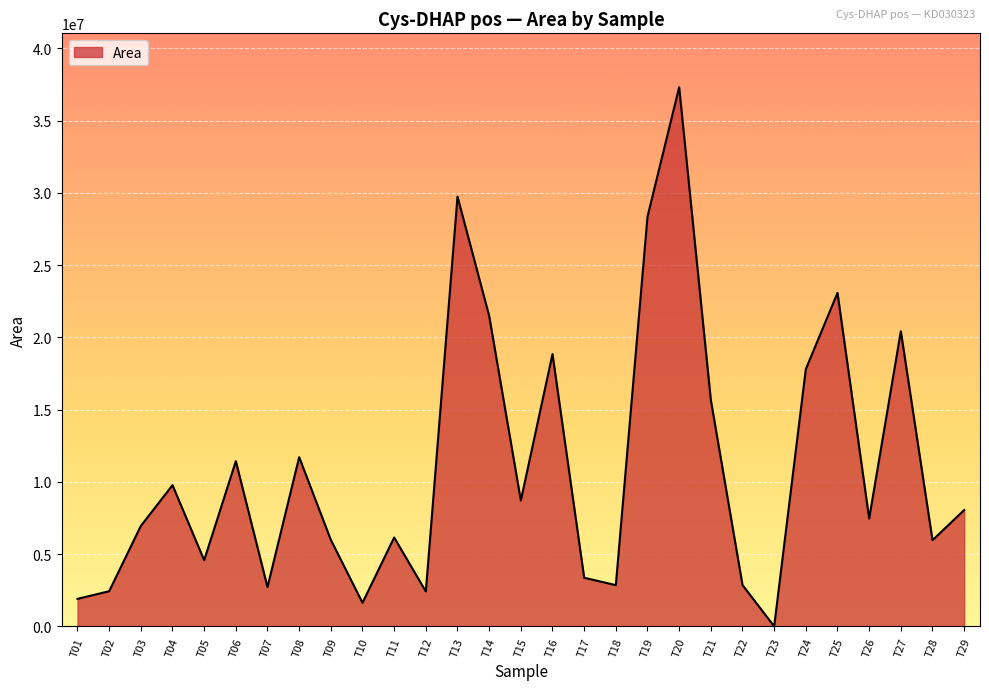

What is the difference between the second highest and minimum values?

29738772